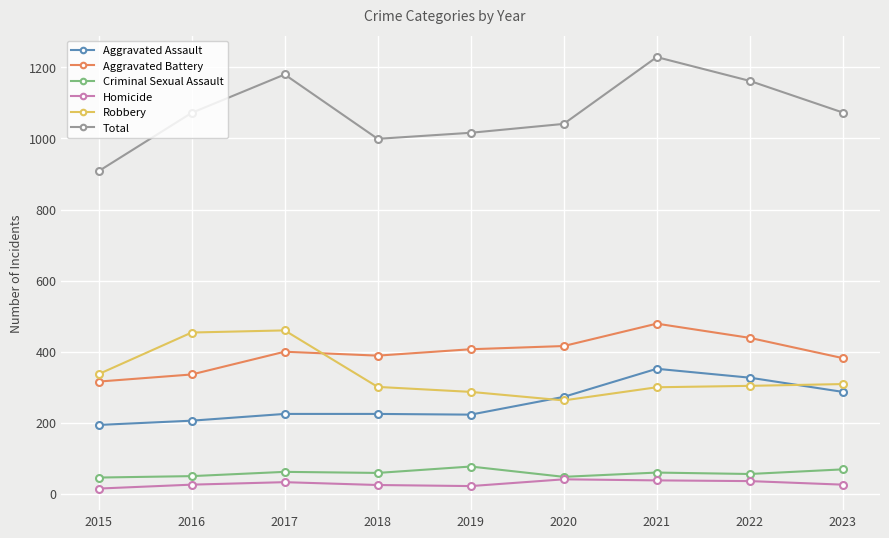

True or false: Aggravated Battery and Robbery cross at least once.

True